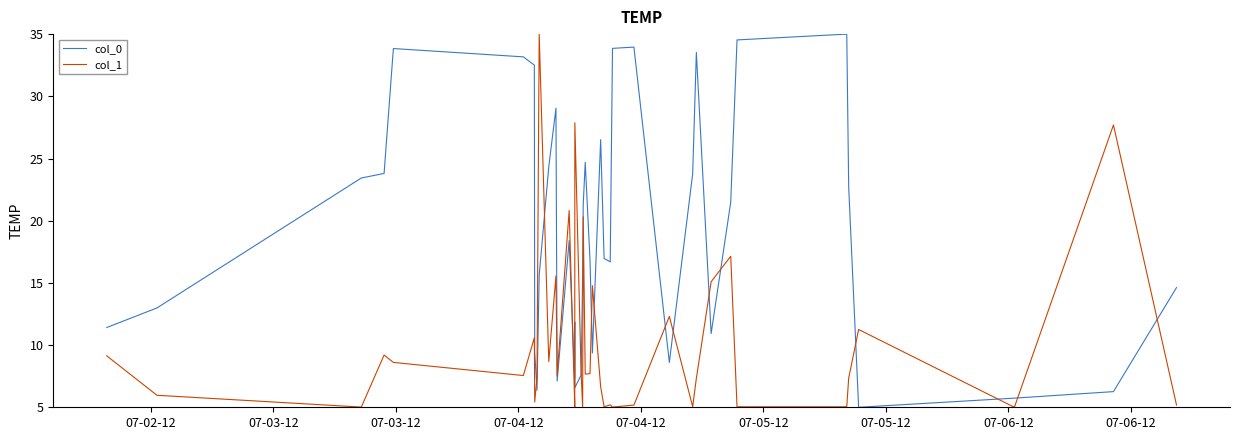

Does the chart have visible grid lines?

No